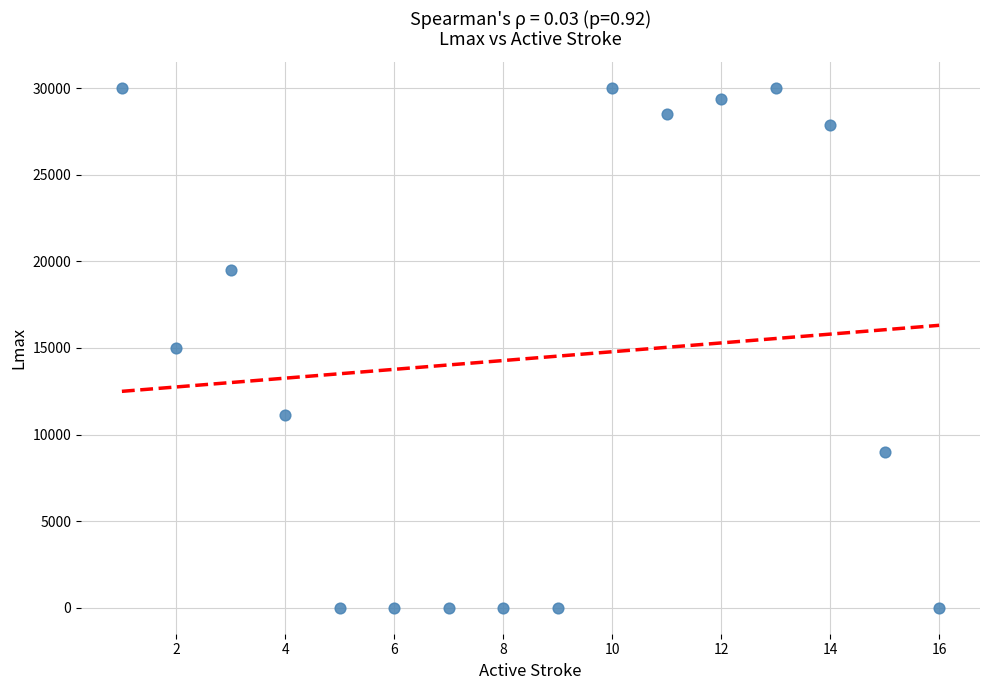

What is the range of Y values (max minus min)?

30000